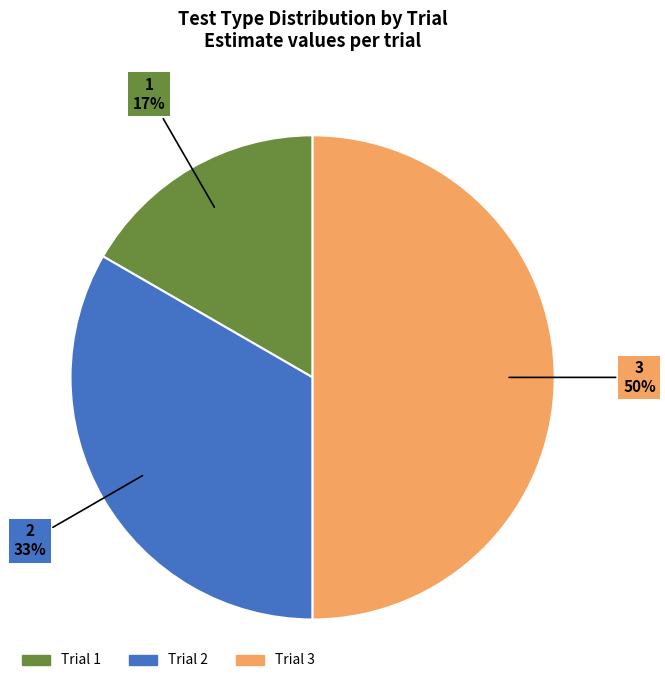

Between Trial 1 and Trial 2, which is larger?

Trial 2